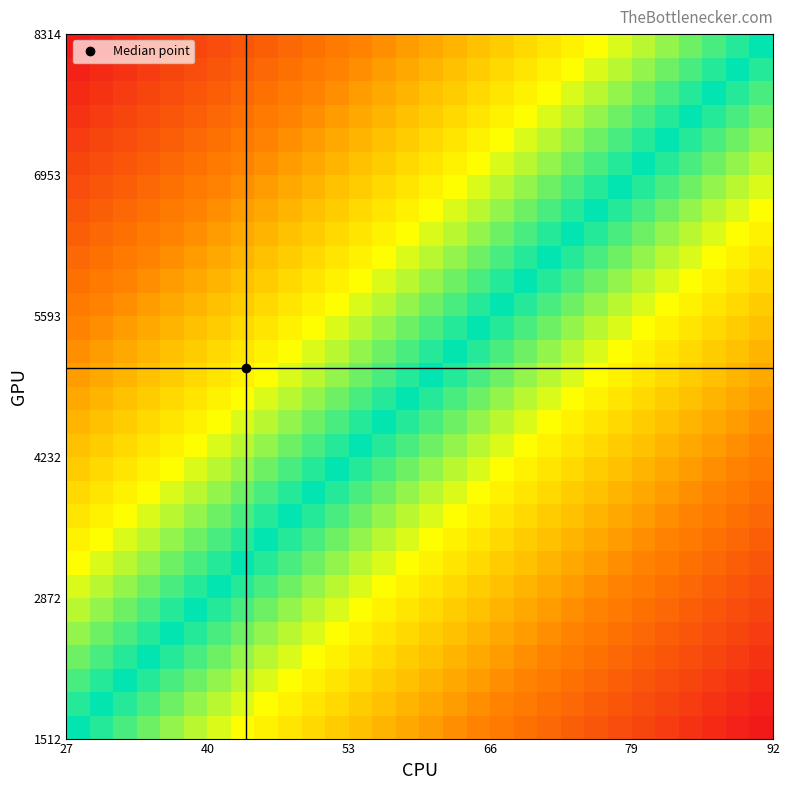

How many categories are shown in the chart?

30